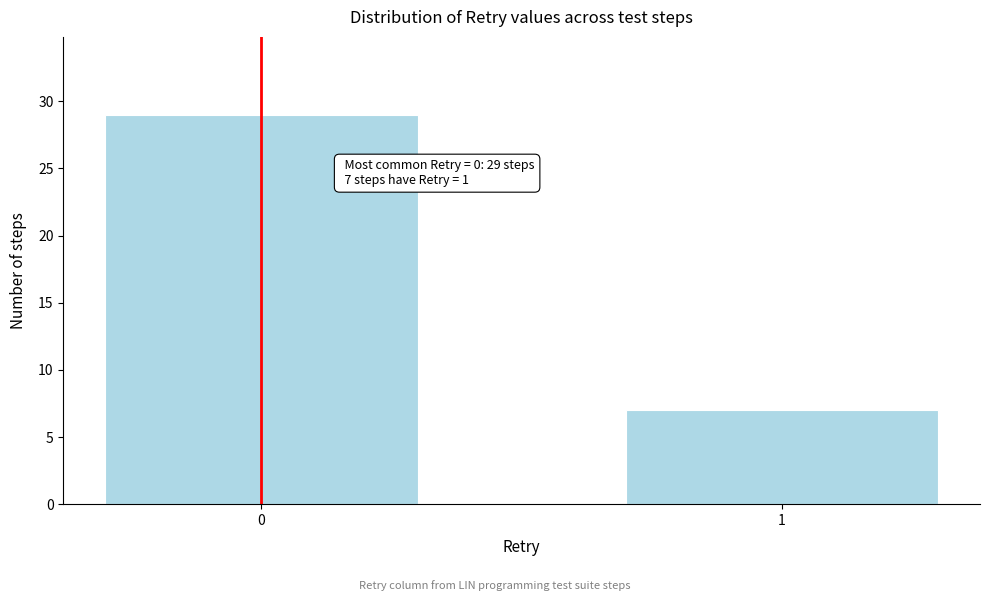

Reading right to left, list all the values displayed in this chart.

1=7	0=29